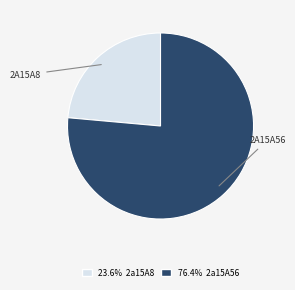

Is there a majority slice in this chart?

Yes